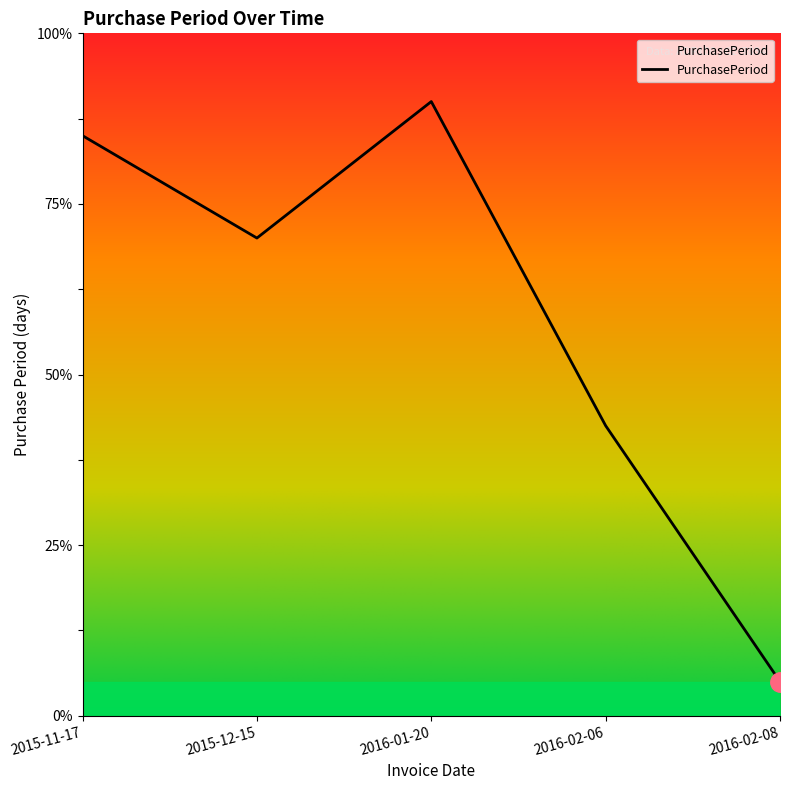

Rank the categories by value from highest to lowest.

2016-01-20, 2015-11-17, 2015-12-15, 2016-02-06, 2016-02-08